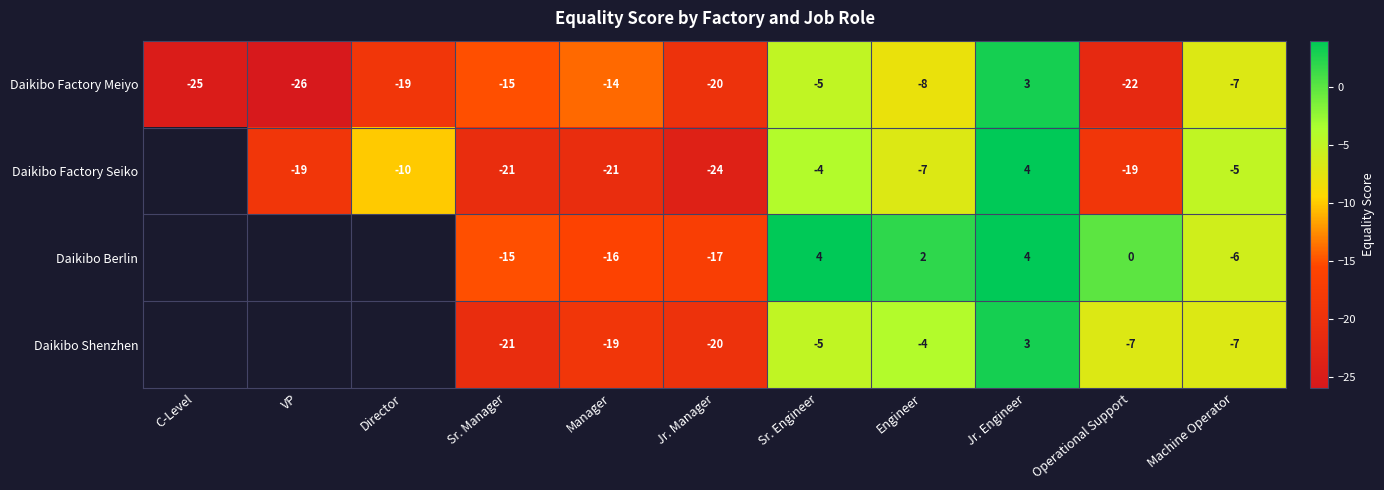

How many values in Daikibo Factory Meiyo are above zero?

1